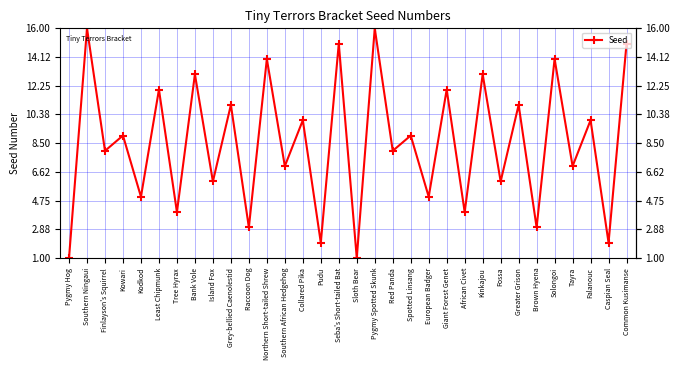

The value at Kodkod is 7. True or false?

False